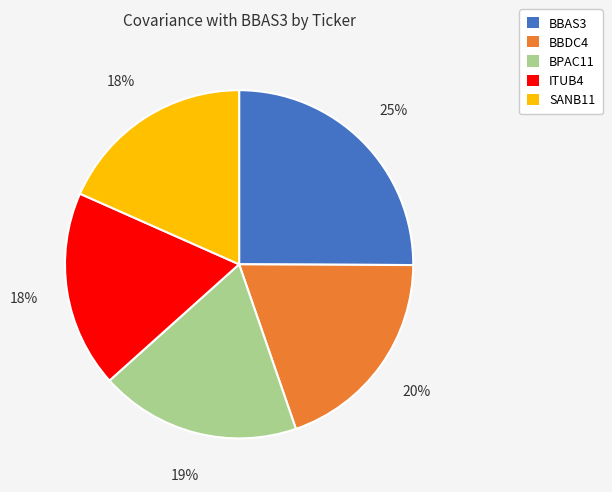

Which slice is the largest?

BBAS3